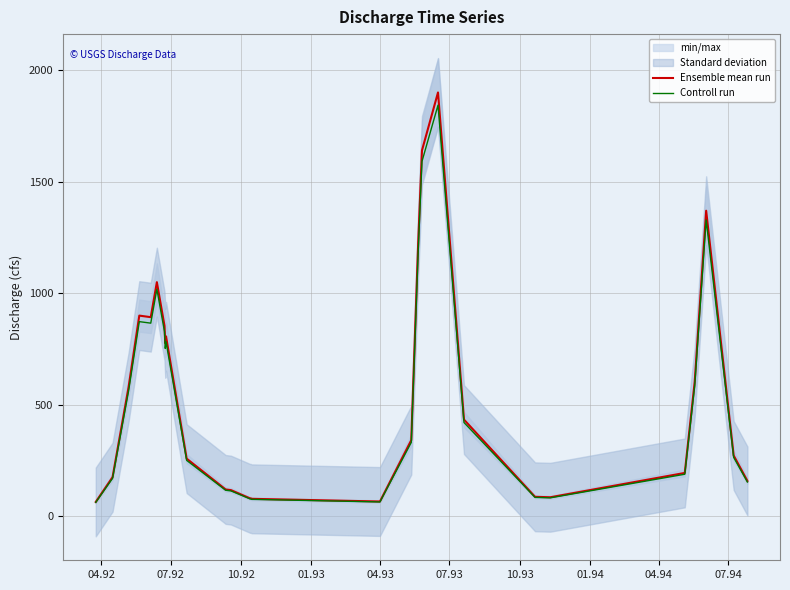

True or false: Controll run and Ensemble mean run intersect in this chart.

False